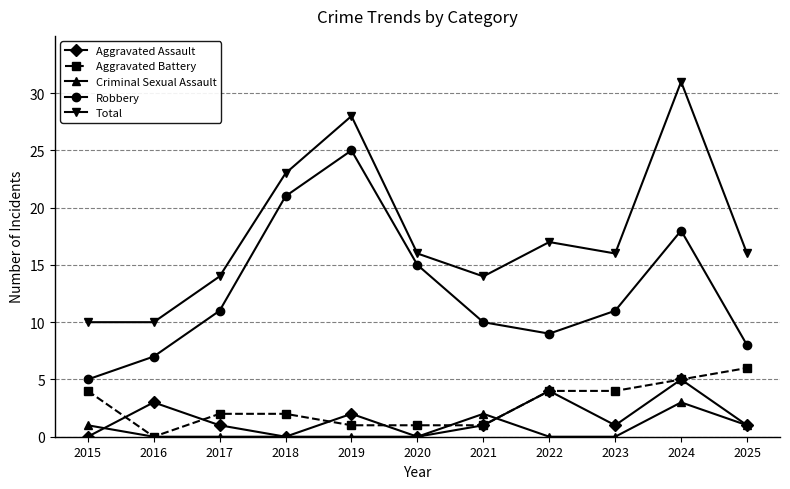

What is the difference between the second highest and minimum values in the Total series?

18